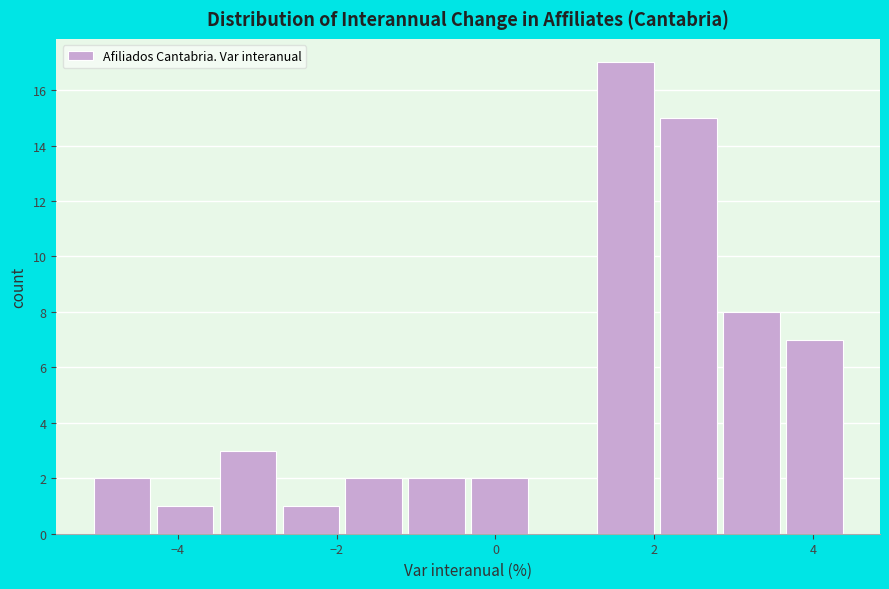

Around what value on the x-axis is the tallest bar? Give the approximate position of its centre, as read against the axis.

1.6